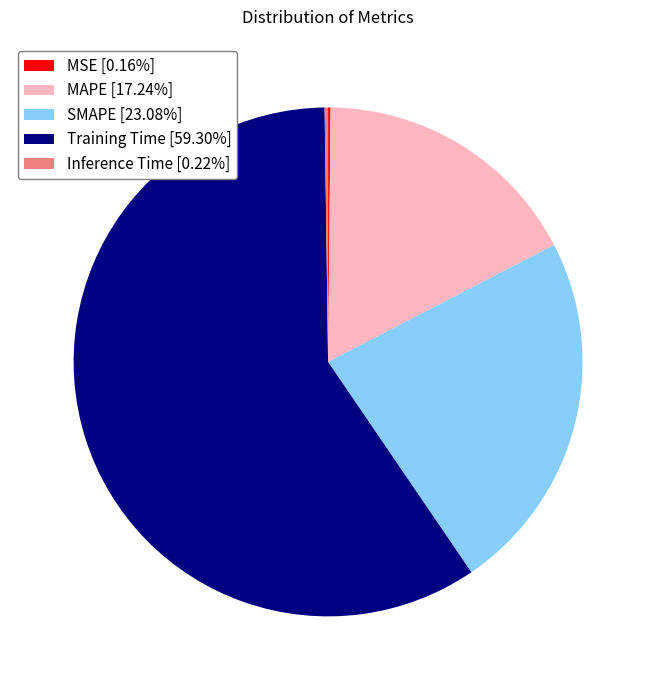

Is there any slice that represents more than half of the pie?

Yes